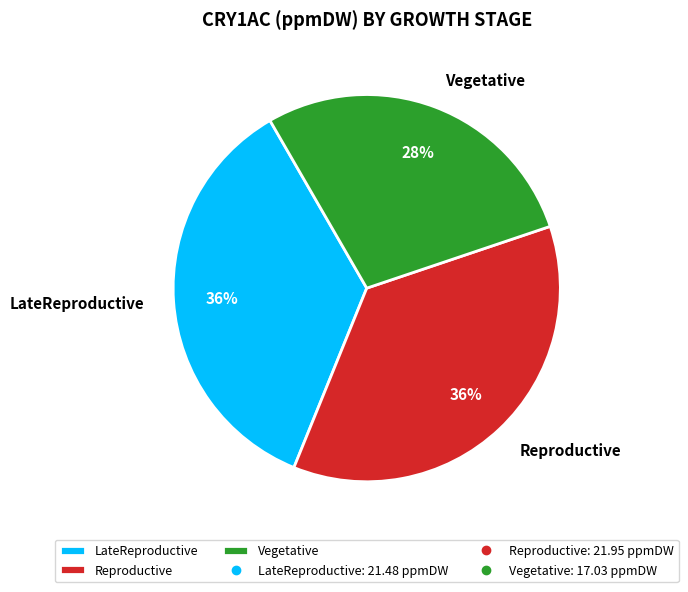

To the nearest percent, what is the difference between the largest and smallest slice percentages?

8%